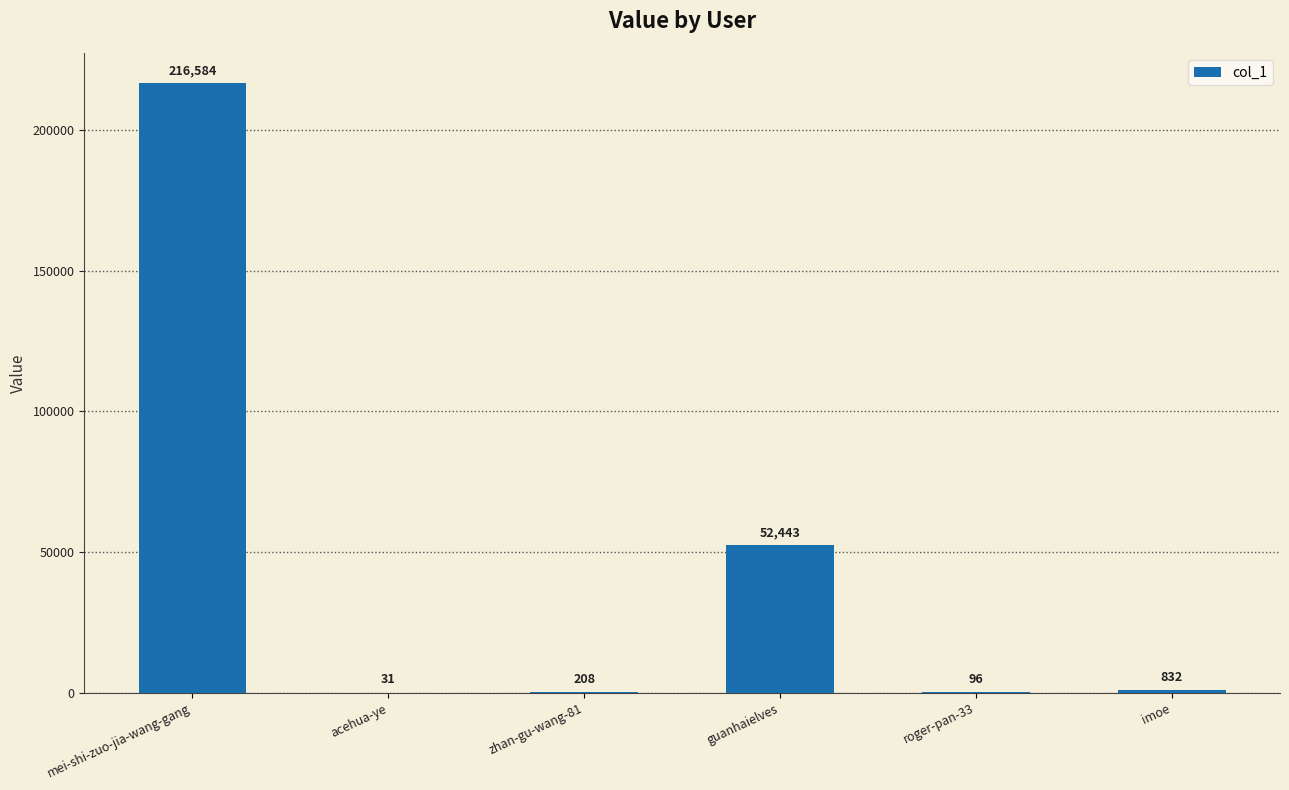

What value does the data have at mei-shi-zuo-jia-wang-gang, to the nearest 10?

216580